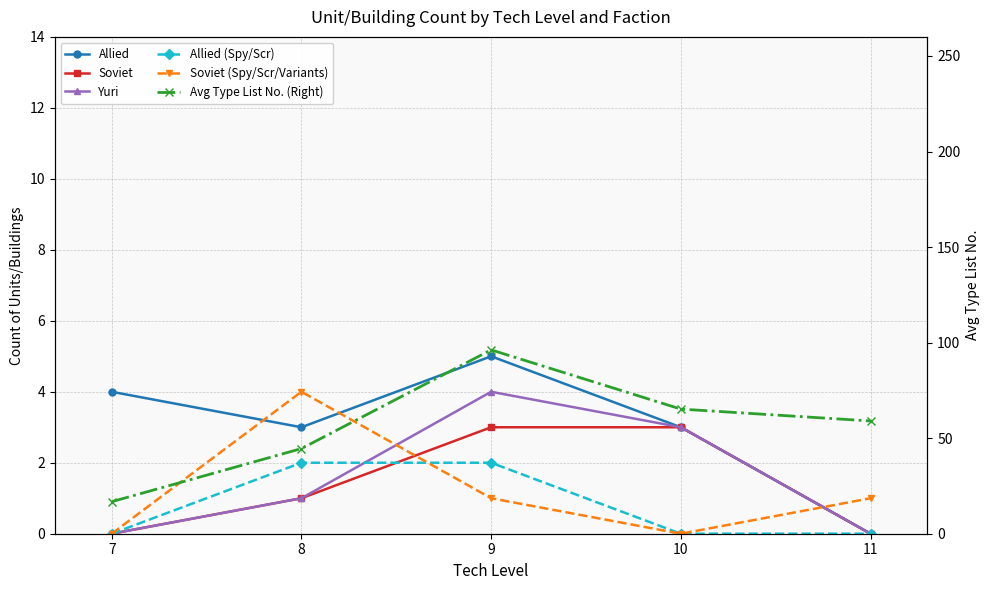

True or false: Yuri has a value of 4.0 at 9.

True